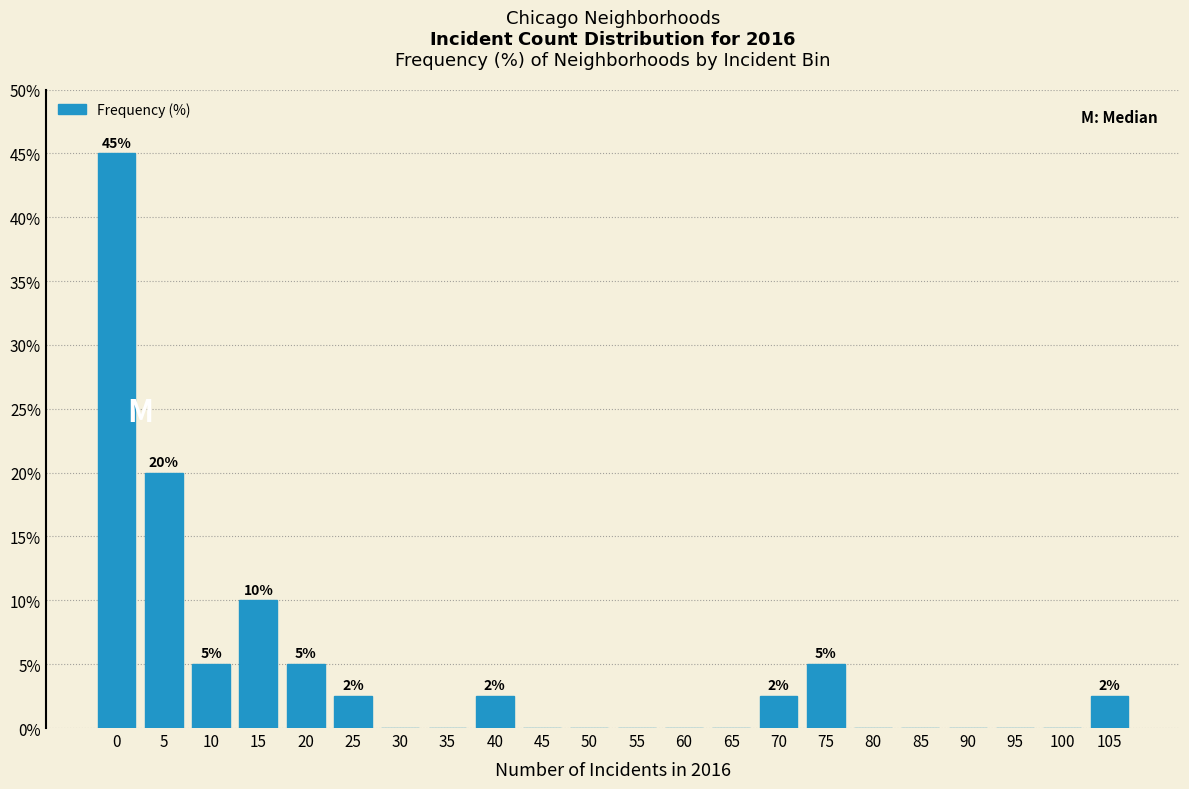

Reading left to right, what are all the values shown in this chart?

0=45.0	5=20.0	10=5.0	15=10.0	20=5.0	25=2.5	30=0.0	35=0.0	40=2.5	45=0.0	50=0.0	55=0.0	60=0.0	65=0.0	70=2.5	75=5.0	80=0.0	85=0.0	90=0.0	95=0.0	100=0.0	105=2.5